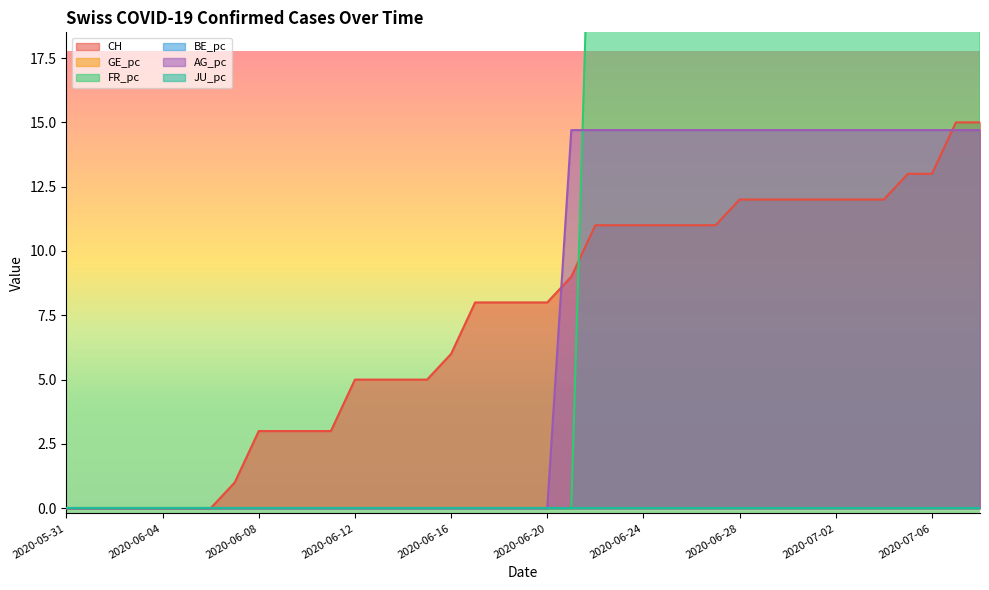

Does the chart have visible grid lines?

No